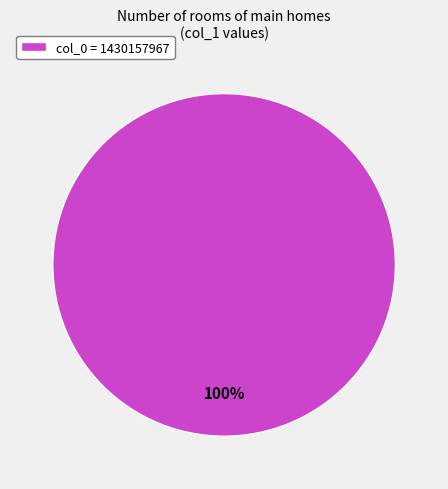

To the nearest percent, what portion does col_0 = 1430157967 represent?

100%